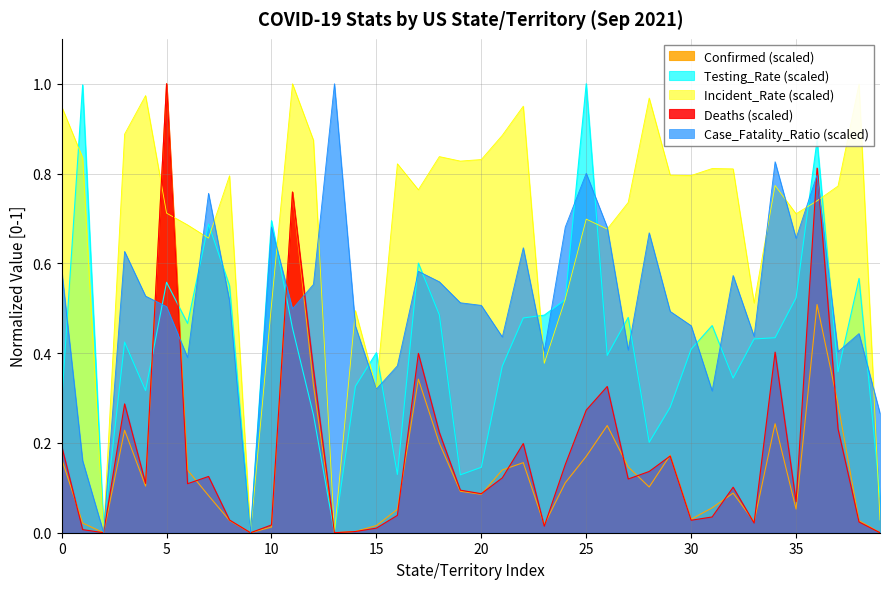

Which series has the widest spread of values?

Confirmed